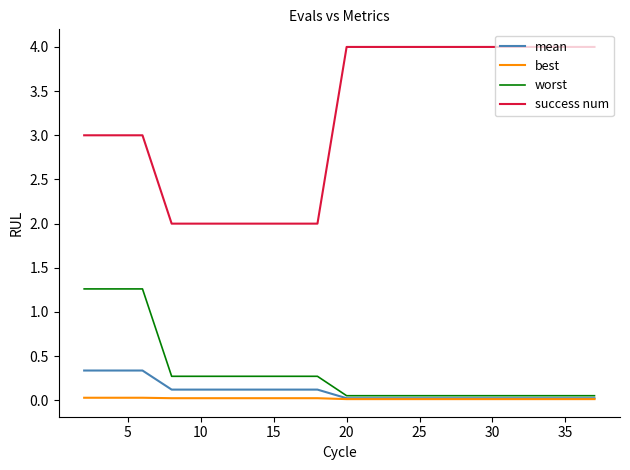

List the series in order of their peak value, lowest first.

best, mean, worst, success num